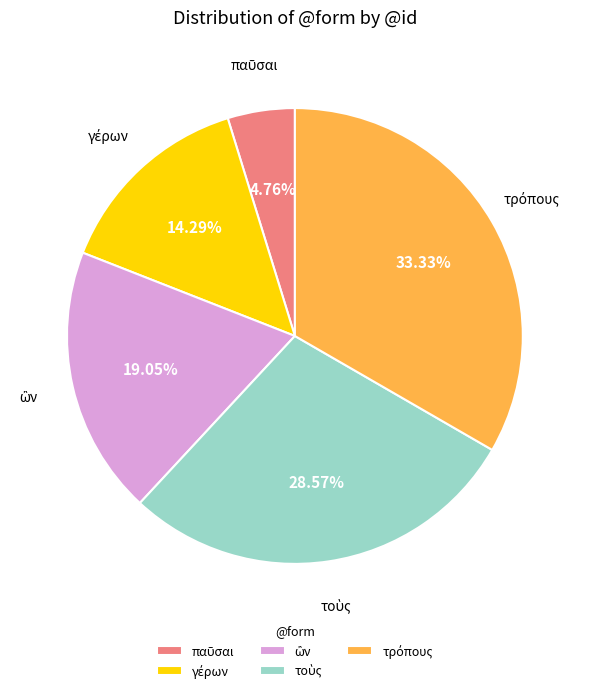

Is there a majority slice in this chart?

No